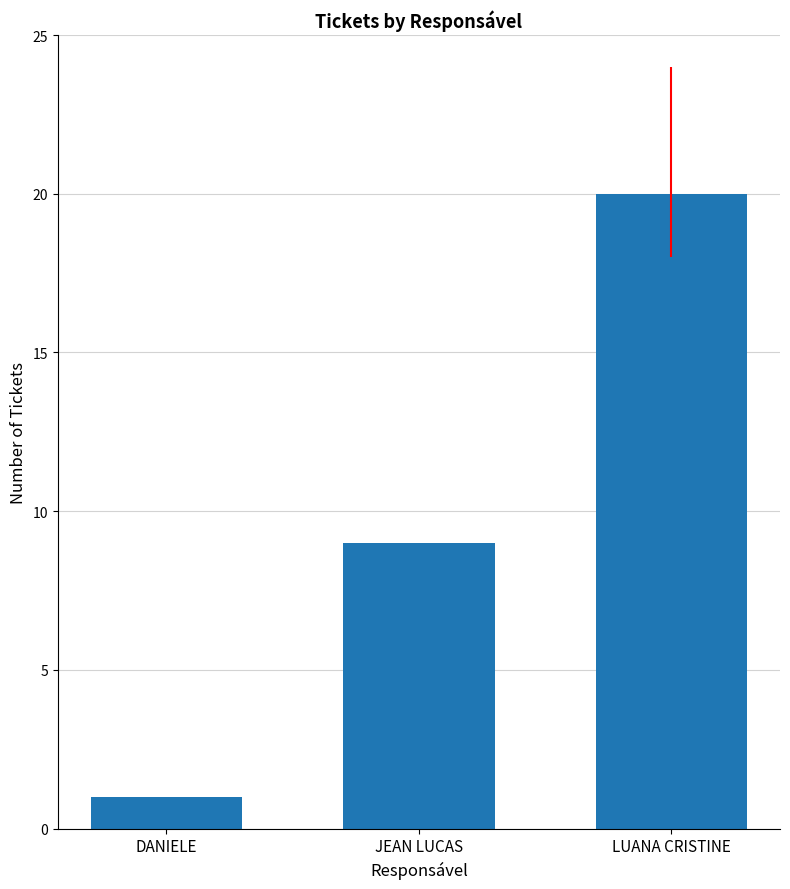

What is the label of the 1st bar from the right?

LUANA CRISTINE